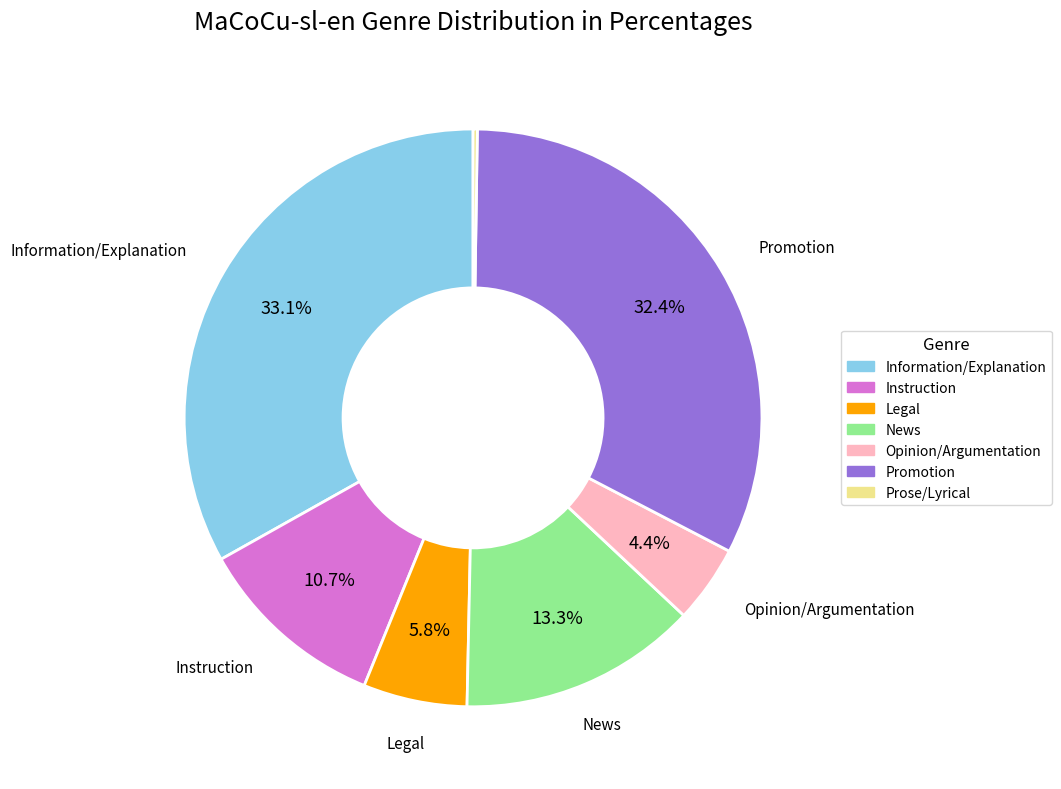

Which slice is the largest?

Information/Explanation